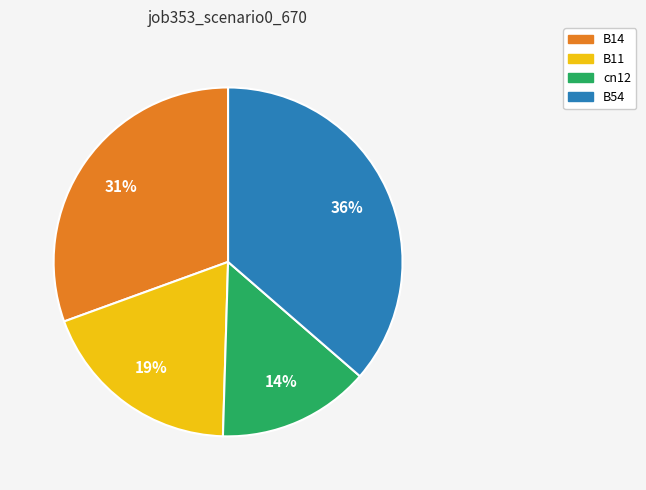

To the nearest percent, what is the difference between the largest and smallest slice percentages?

22%